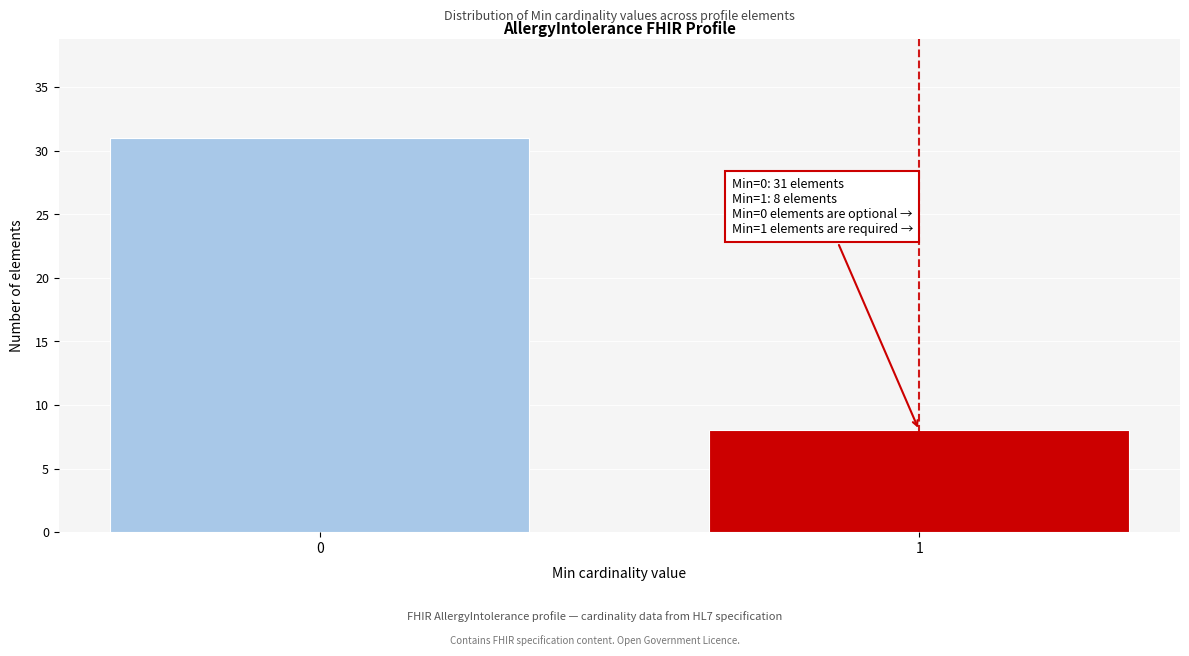

Reading left to right, transcribe all the data shown in this chart.

31	8